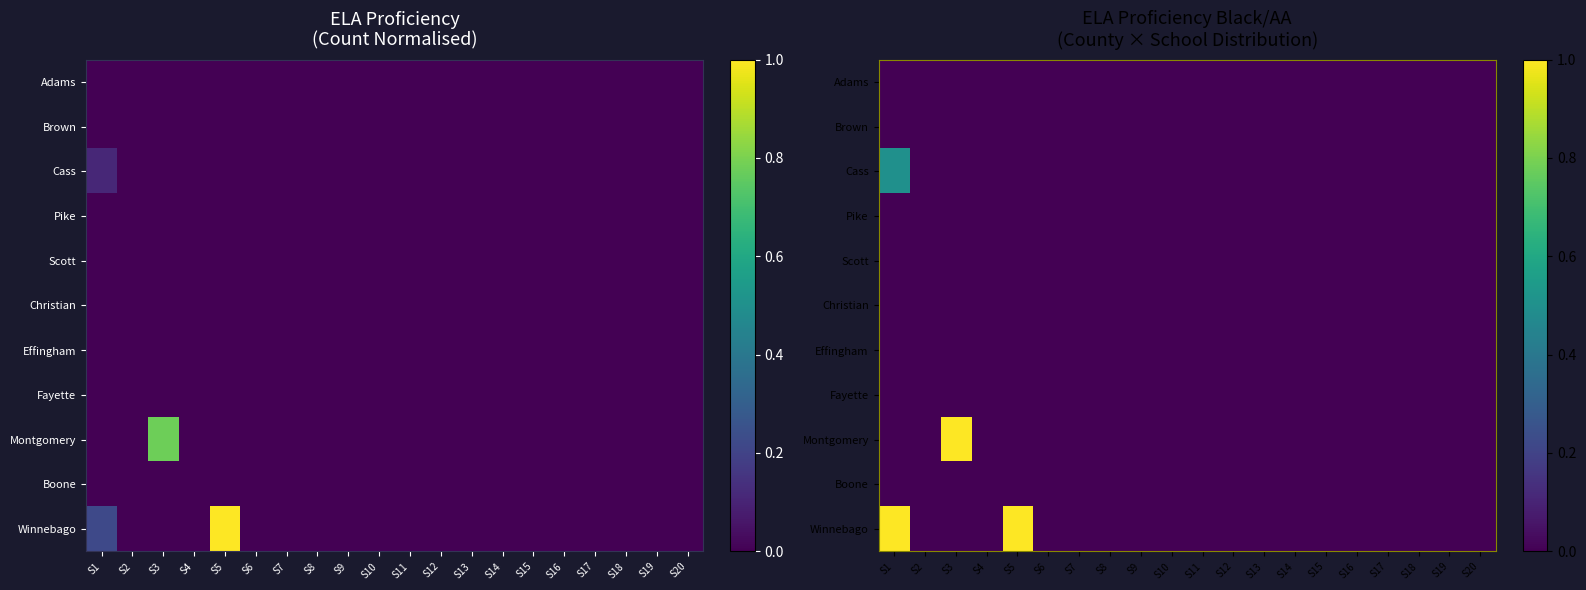

List the labels in order of Scott value, smallest first.

S1, S2, S3, S4, S5, S6, S7, S8, S9, S10, S11, S12, S13, S14, S15, S16, S17, S18, S19, S20